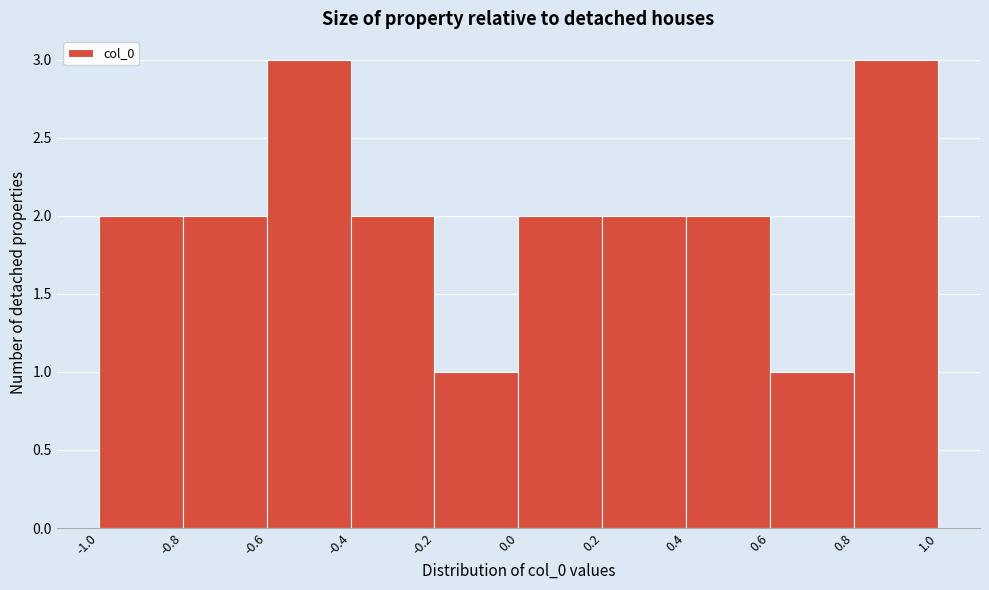

Reading left to right, transcribe this chart: for each bar, give the range it covers on the x-axis and its height. The values are not printed on the chart, so give them approximately, as read against the axis.

-1.0 to -0.8: 2
-0.8 to -0.6: 2
-0.6 to -0.4: 3
-0.4 to -0.2: 2
-0.2 to 0.0: 1
0.0 to 0.2: 2
0.2 to 0.4: 2
0.4 to 0.6: 2
0.6 to 0.8: 1
0.8 to 1.0: 3